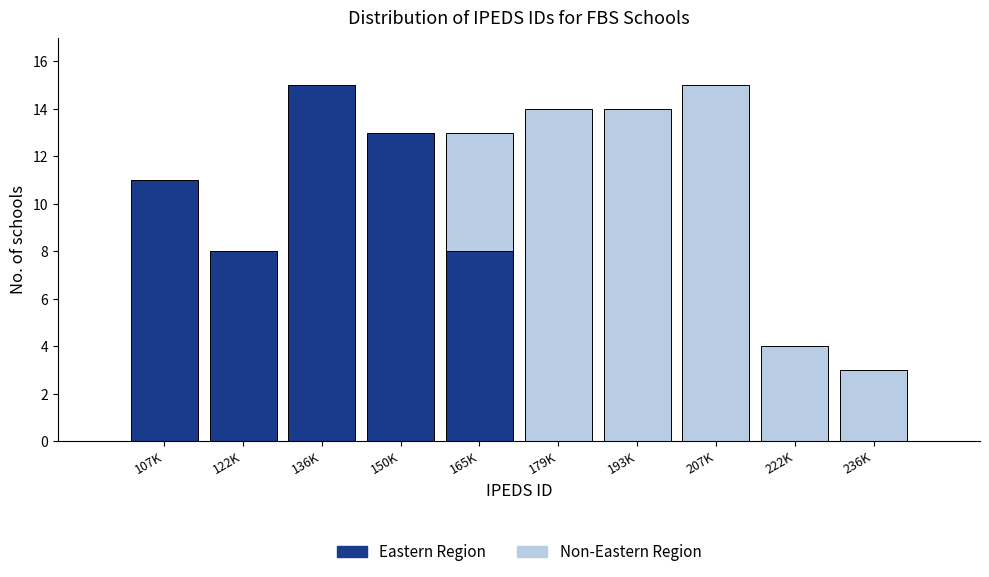

Reading left to right, transcribe the values for Eastern Region.

107K=11	122K=8	136K=15	150K=13	165K=8	179K=0	193K=0	207K=0	222K=0	236K=0